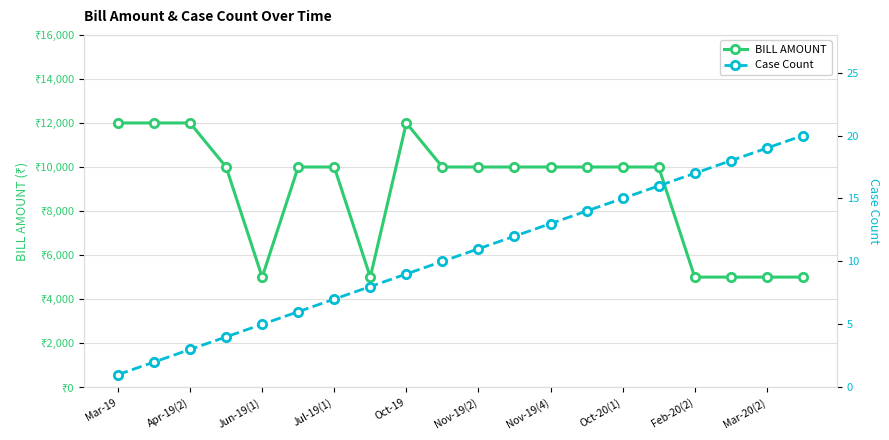

Is the value of BILL AMOUNT at Nov-19(2) greater than the value of Case Count at 10?

Yes